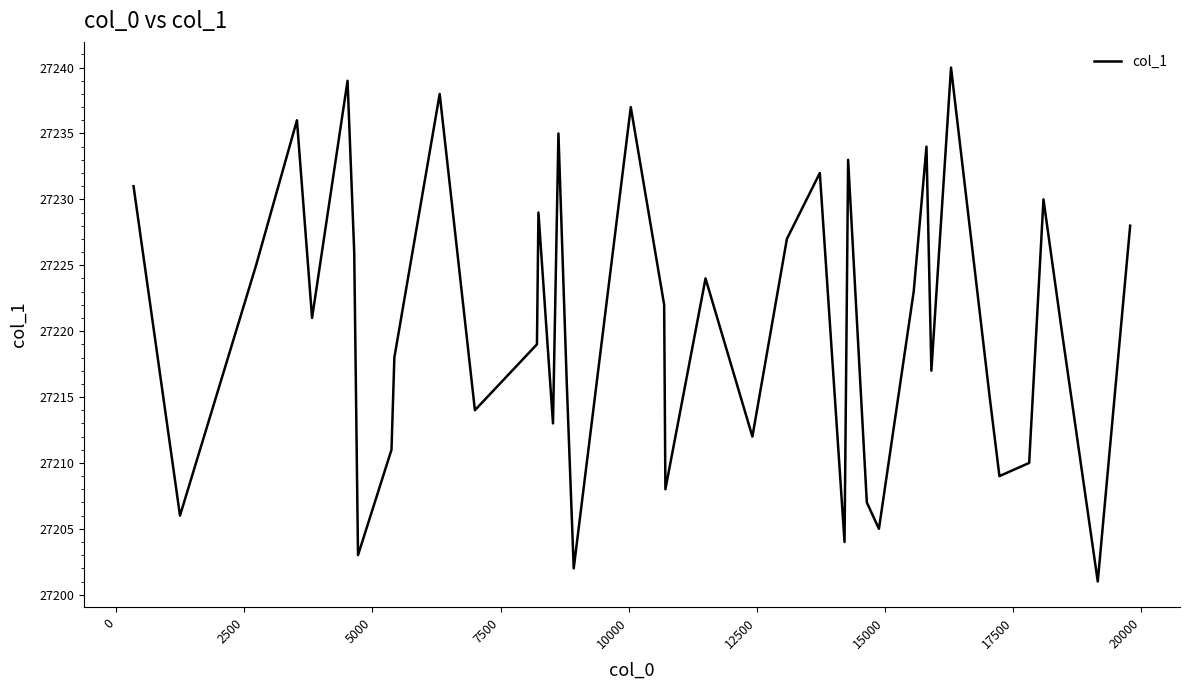

What is the smallest value displayed?

27201